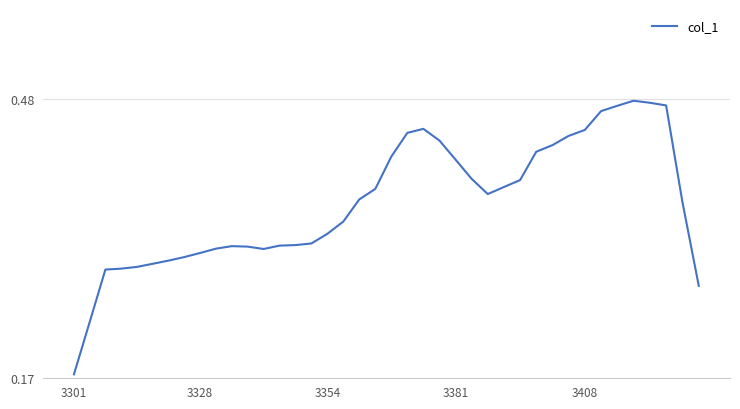

How many values are between 0 and 1?

40